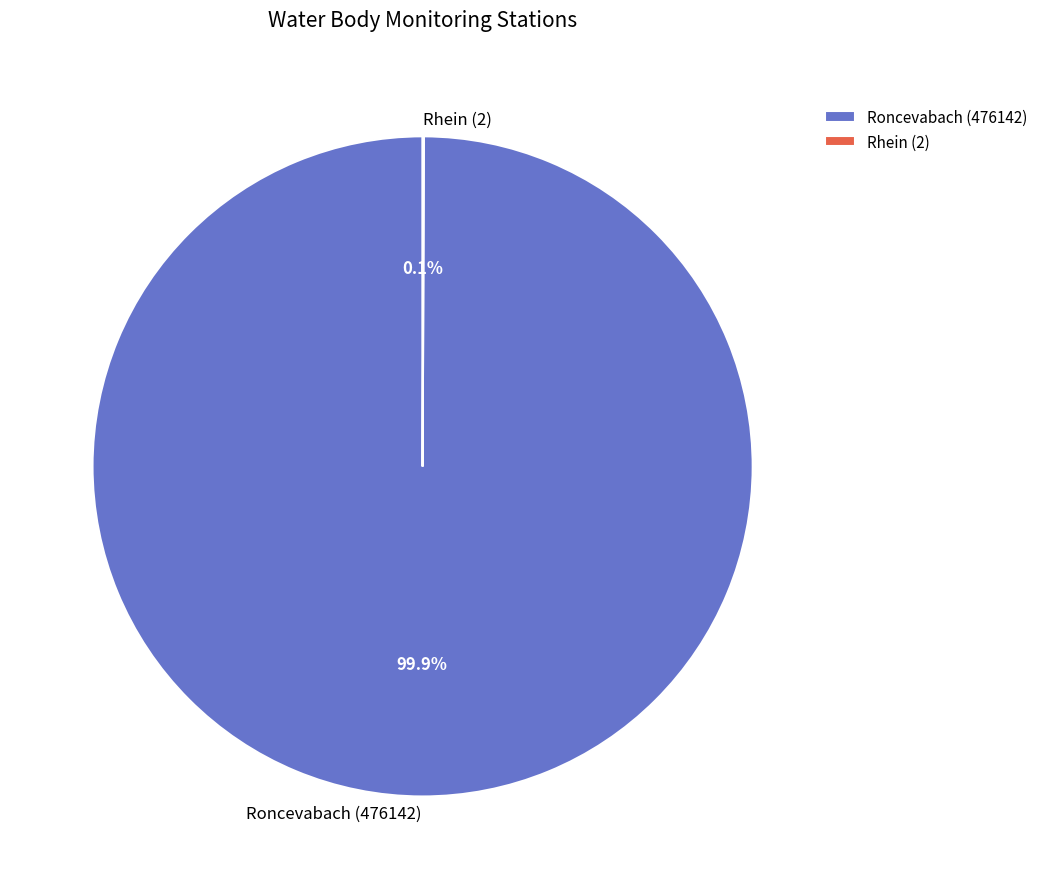

Which slice is the largest?

Roncevabach (476142)